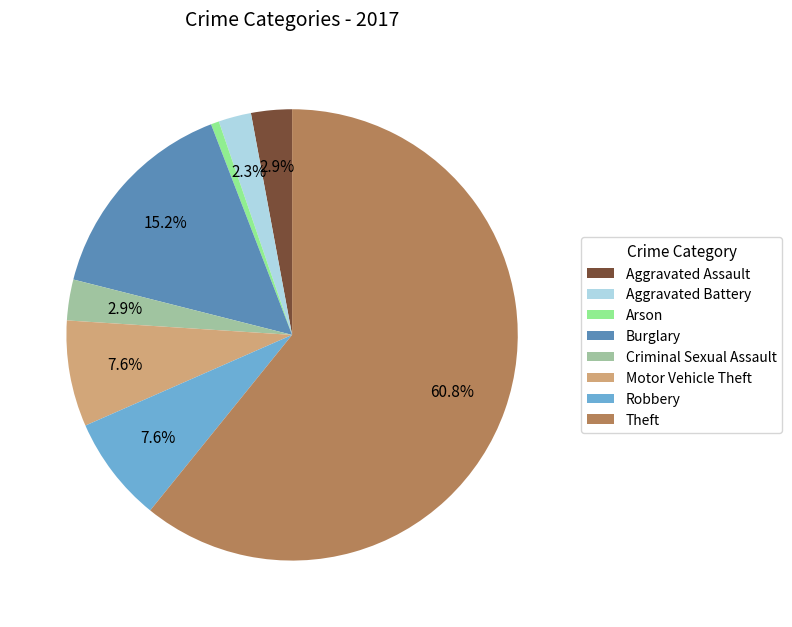

What is the largest slice in the pie chart?

Theft